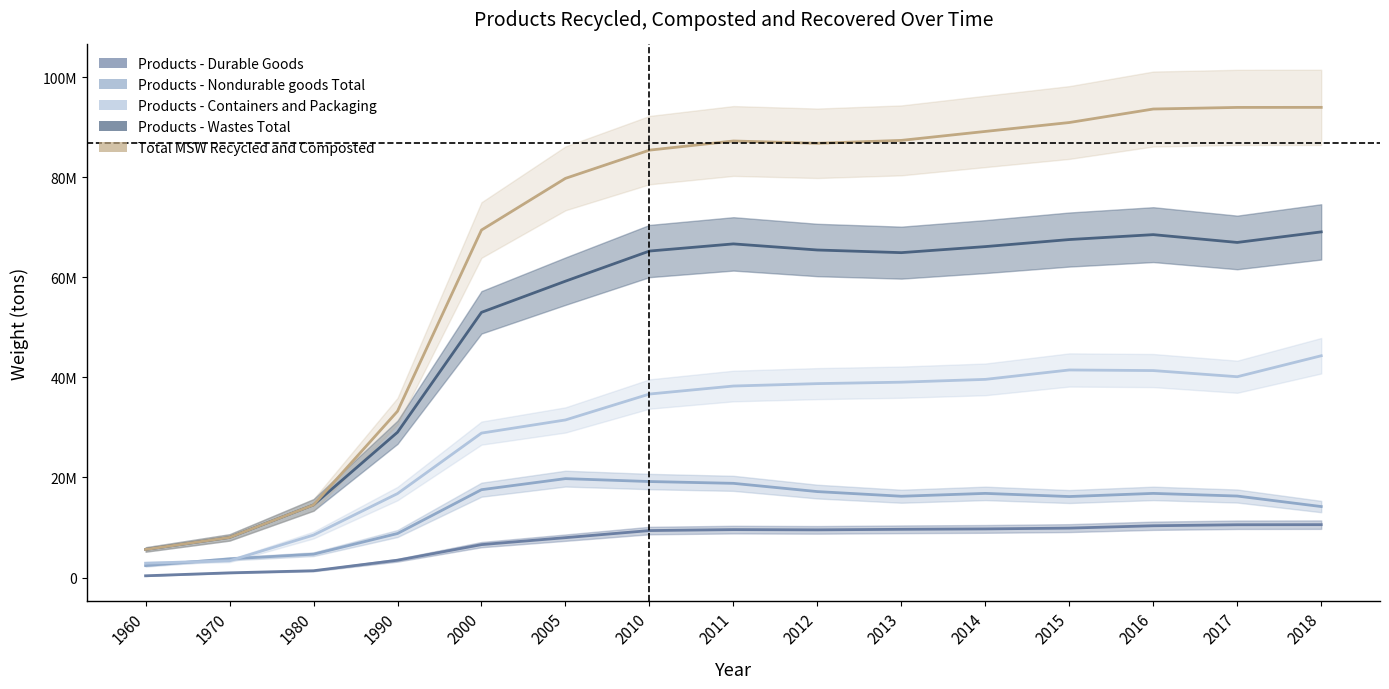

What is the lowest value of the Products - Durable Goods series?

350000